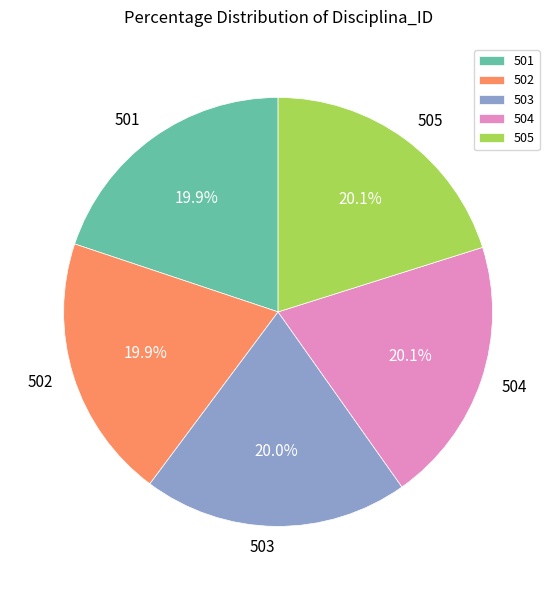

What is the ratio of the value at 505 to the value at 502?

1.0